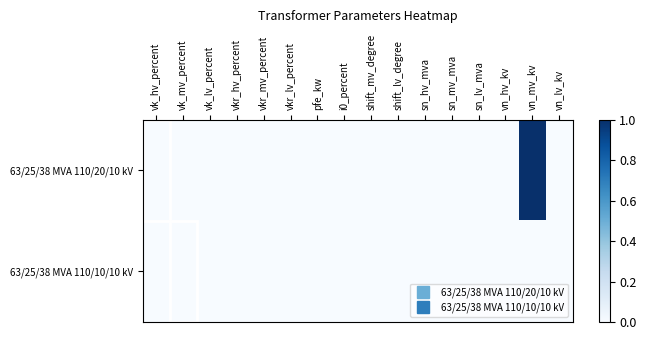

Count the number of categories in the chart.

16